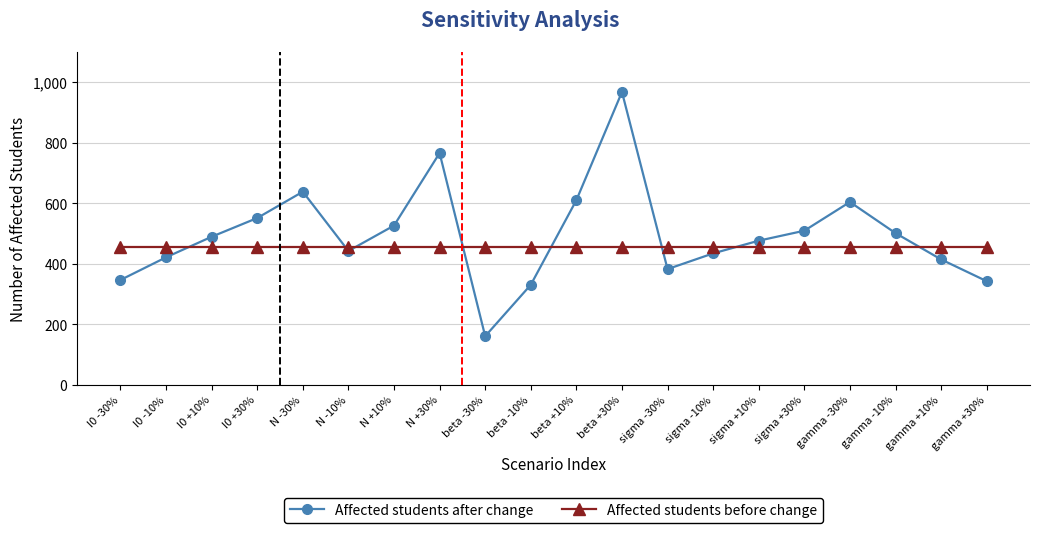

Is it true that Affected students after change equals 732 at gamma -10%?

False